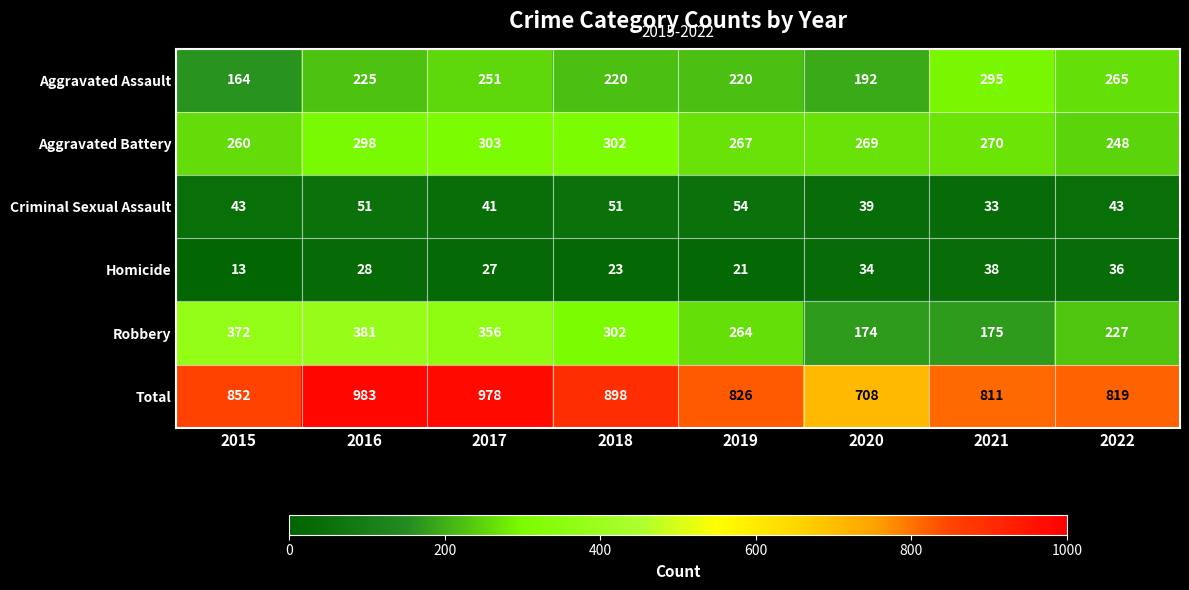

Count the number of data series in this chart.

6